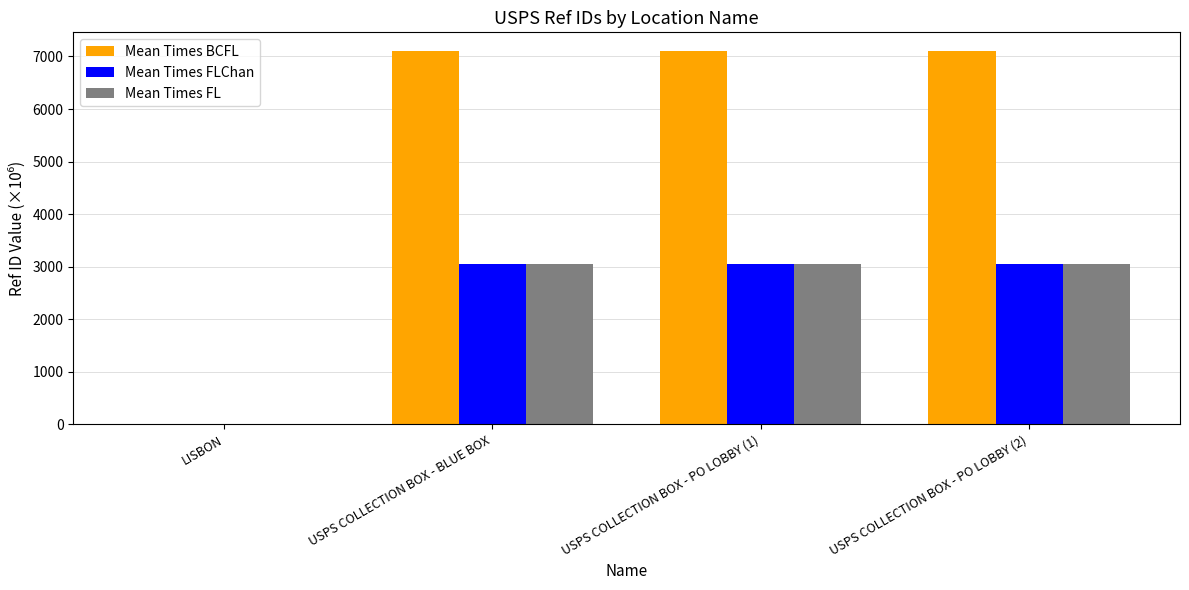

Which series has the largest total across all categories?

Mean Times BCFL